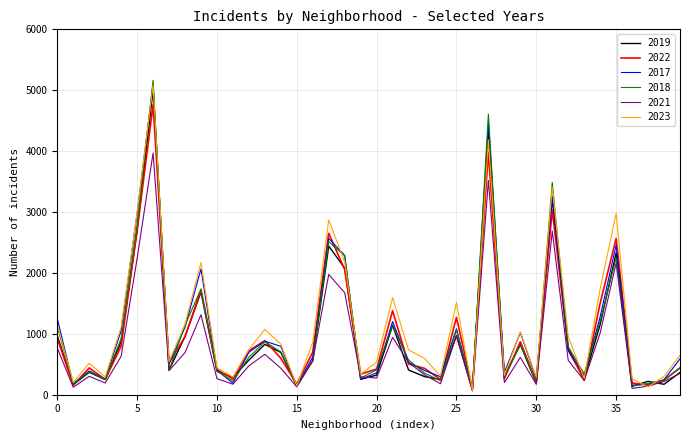

What are all the series names shown in the legend?

2019, 2022, 2017, 2018, 2021, 2023